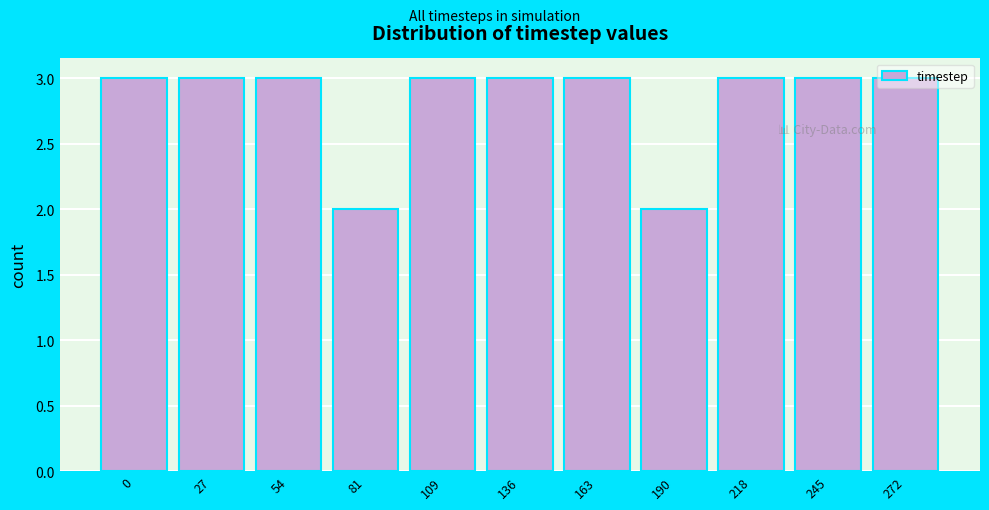

Is it true that the value at 0 is 5?

False